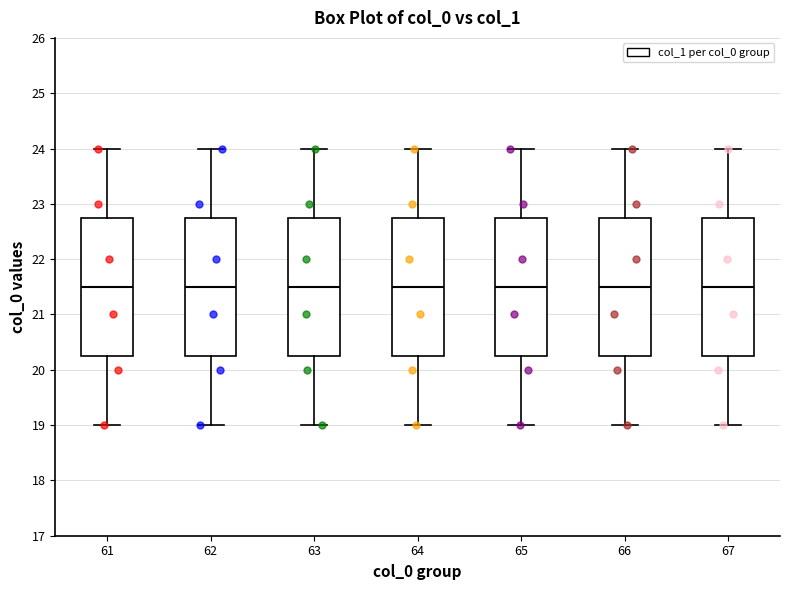

Where is the upper edge of the box at x = 61 on the y-axis? The values are not printed on the chart, so give them approximately, as read against the axis.

22.8